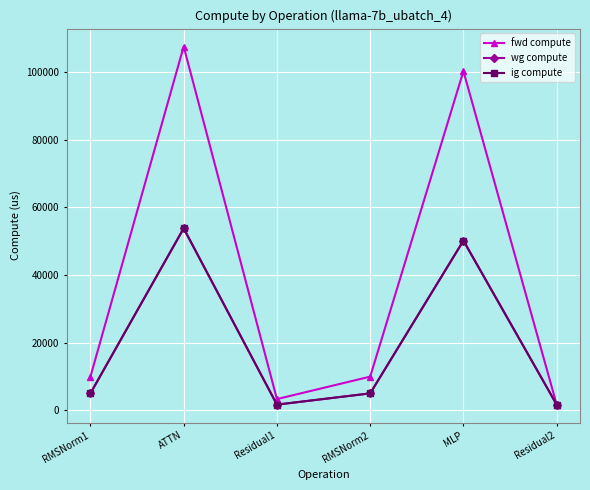

At which category does the chart reach its minimum across all series?

Residual2